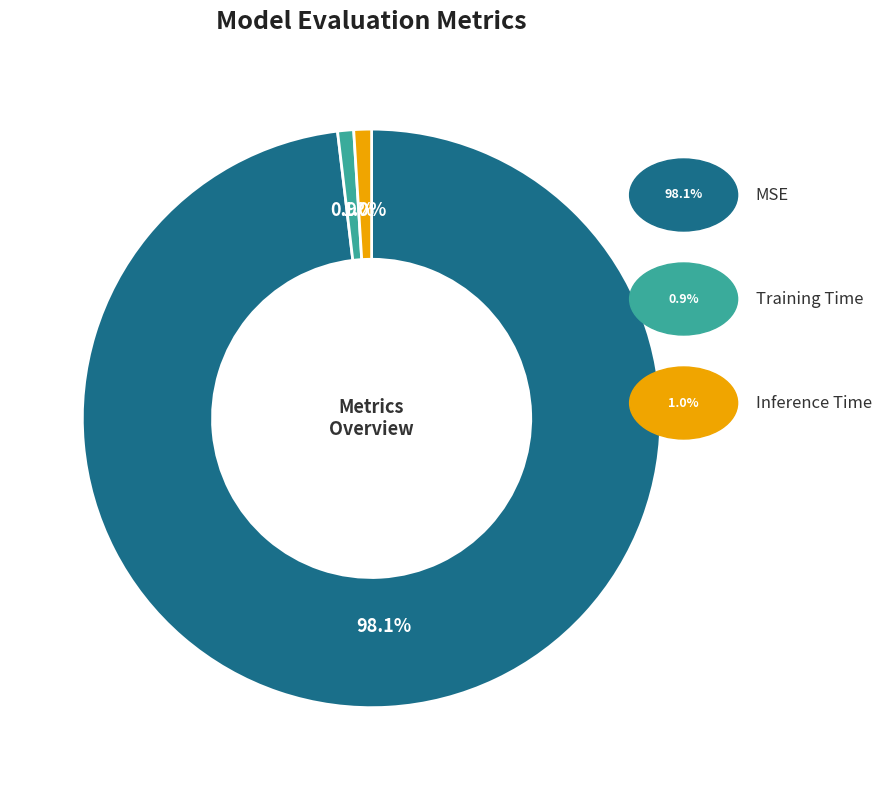

Does any single category account for the majority?

Yes